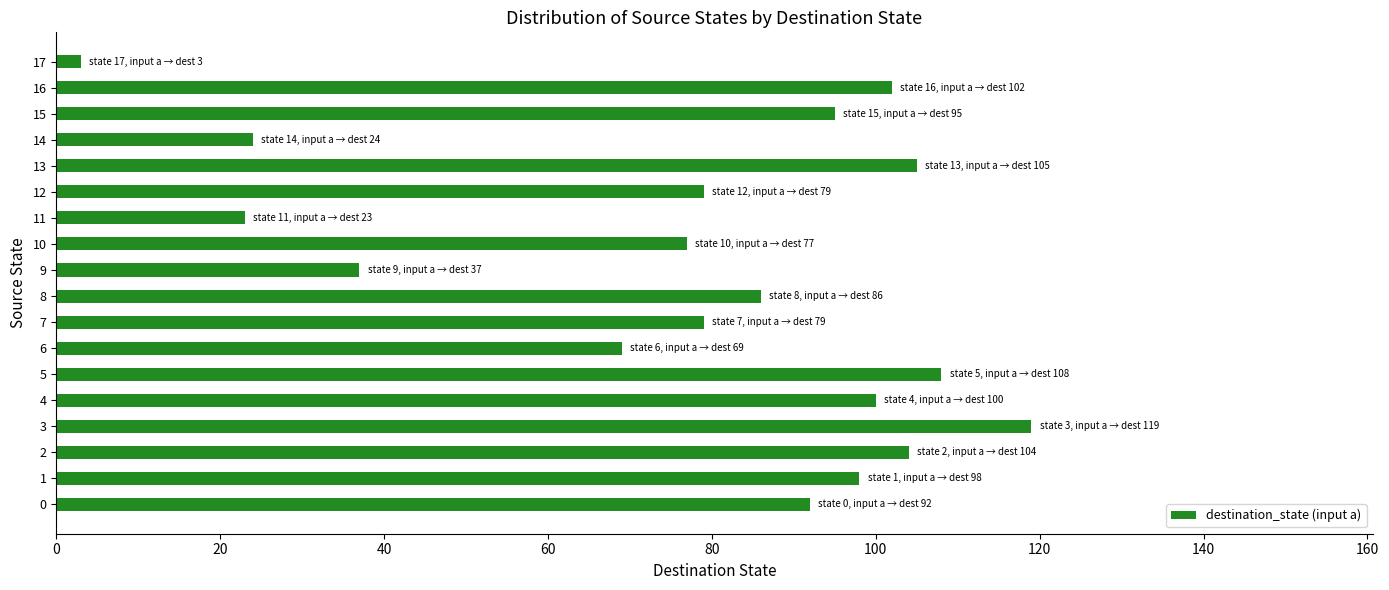

Reading bottom to top, transcribe all the data shown in this chart.

92	98	104	119	100	108	69	79	86	37	77	23	79	105	24	95	102	3